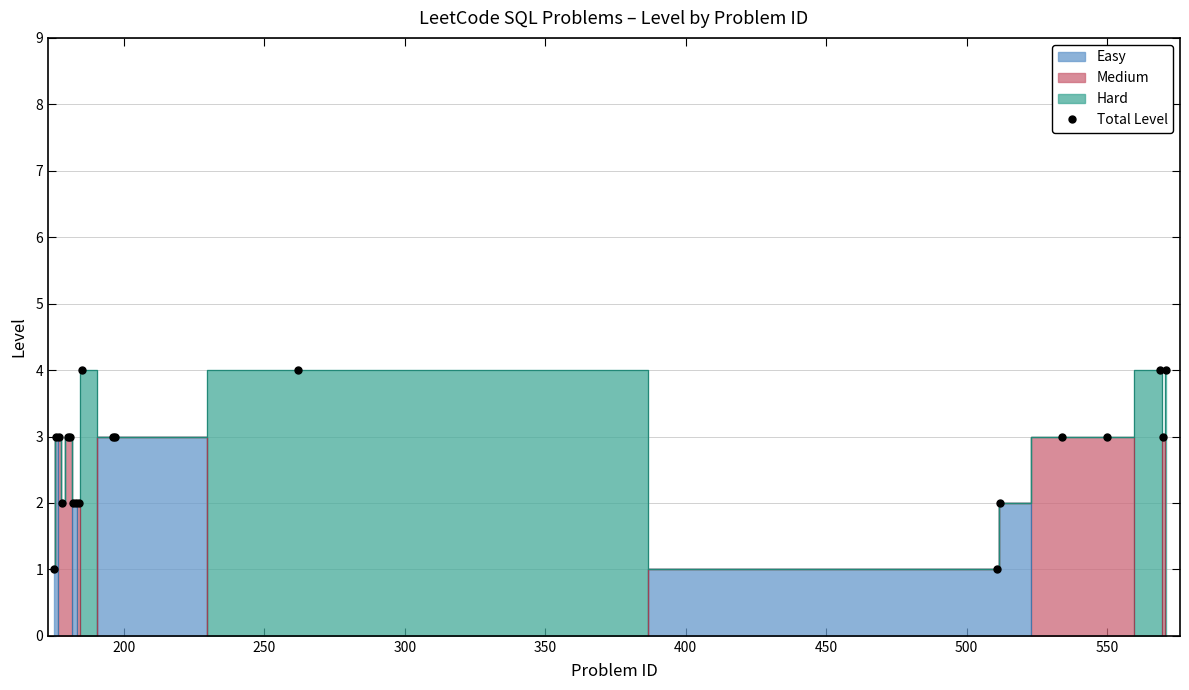

What is the value of the Total Level point at the 16th from the left?

3